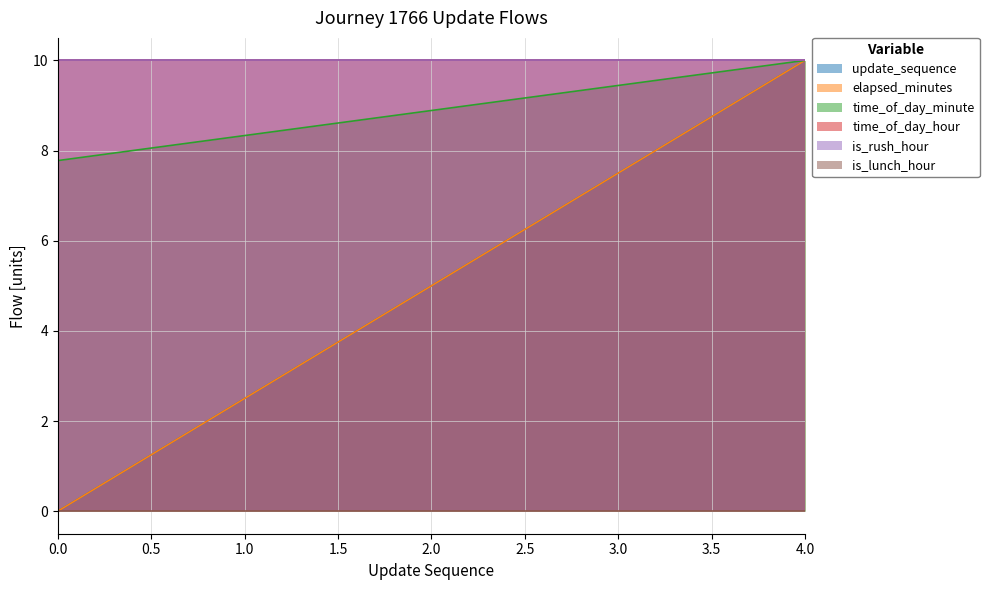

What is the difference between the maximum and minimum values in the elapsed_minutes series?

10.0